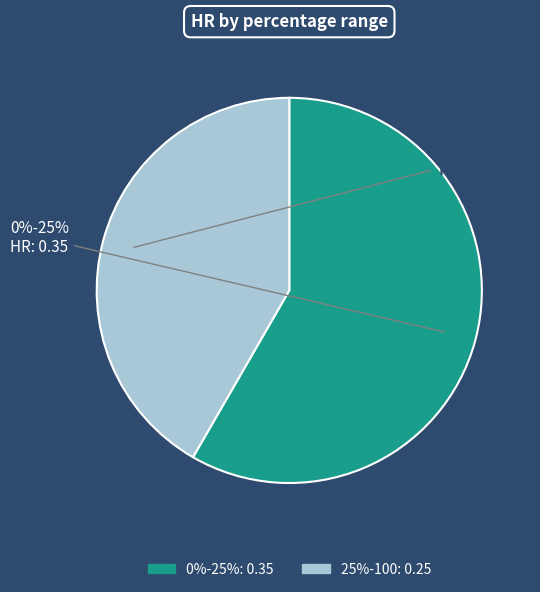

How much of the chart is everything except 0%-25%?

41.7%